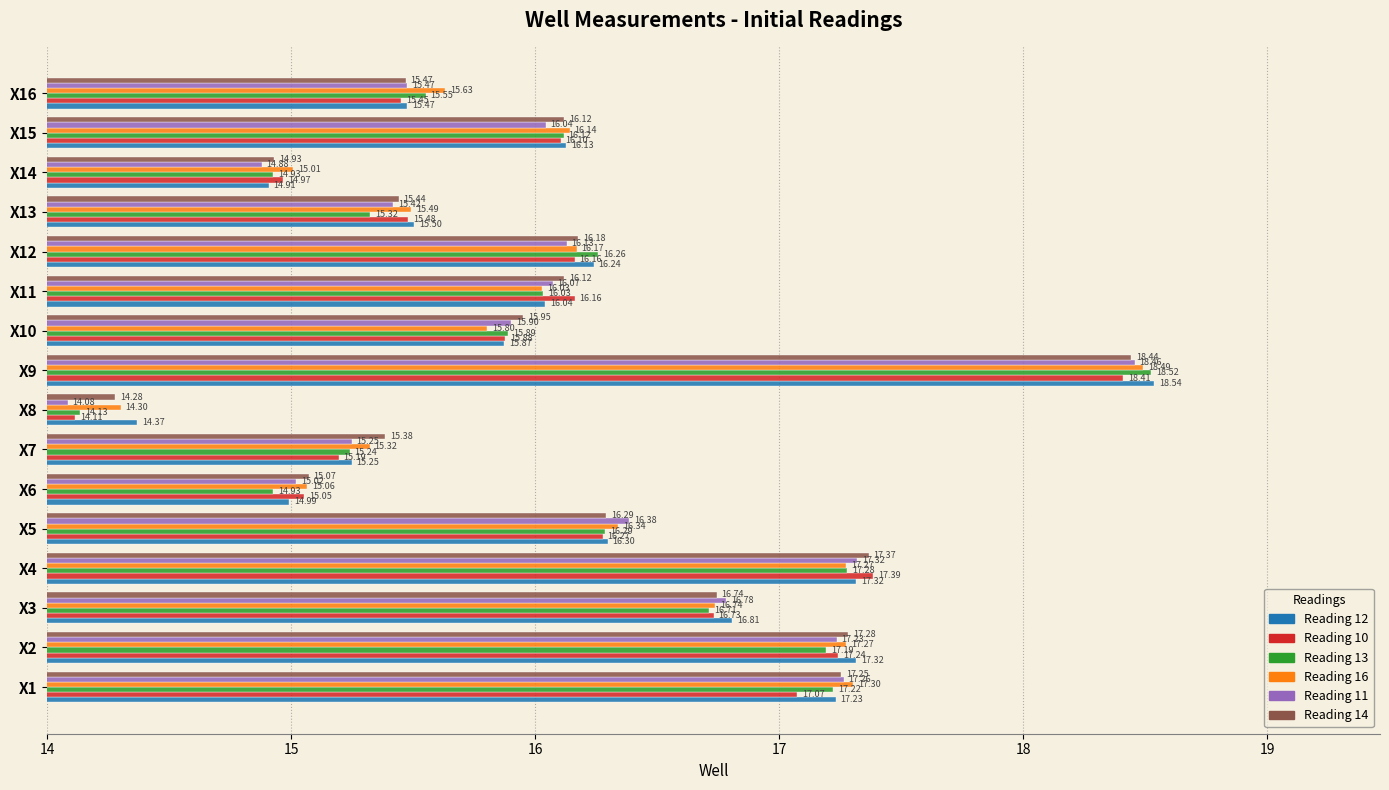

At X12, list the series in order from largest to smallest.

Reading 13, Reading 12, Reading 14, Reading 16, Reading 10, Reading 11